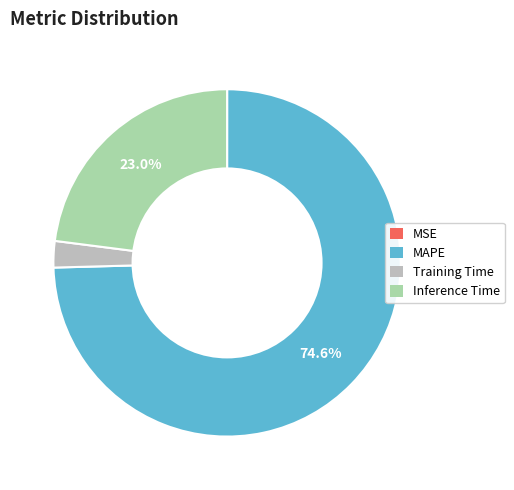

To the nearest percent, what is the average slice percentage?

25%